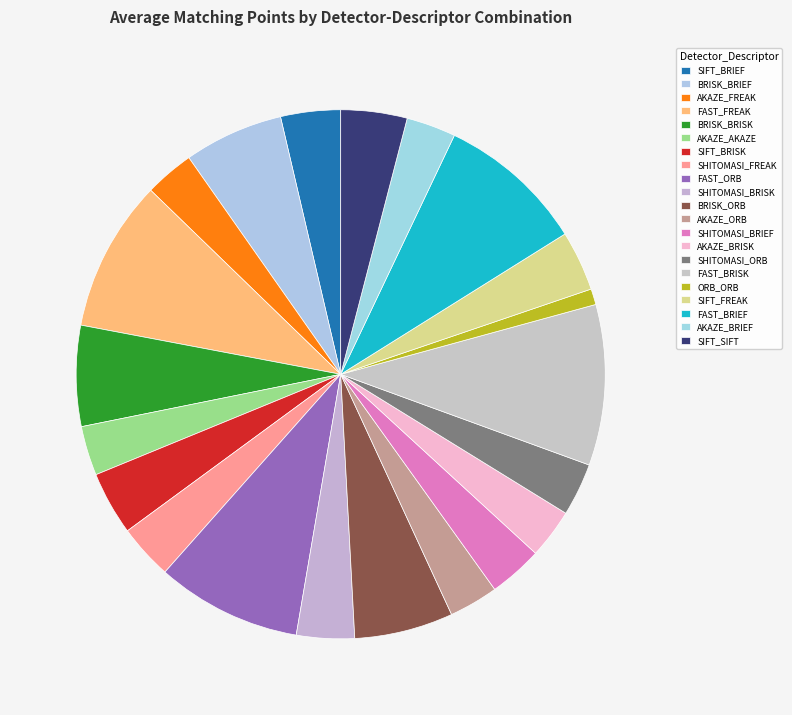

How many segments does this pie chart have?

21